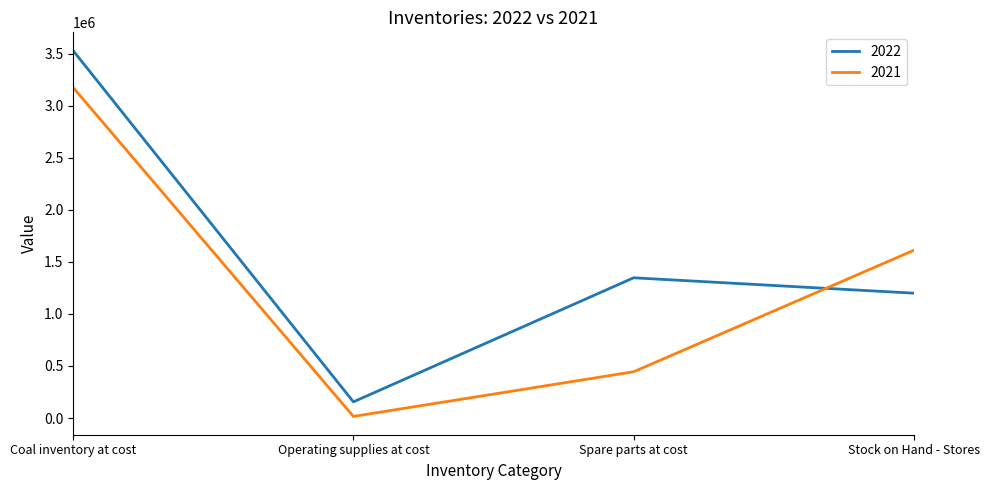

What are all the series names shown in the legend?

2022, 2021